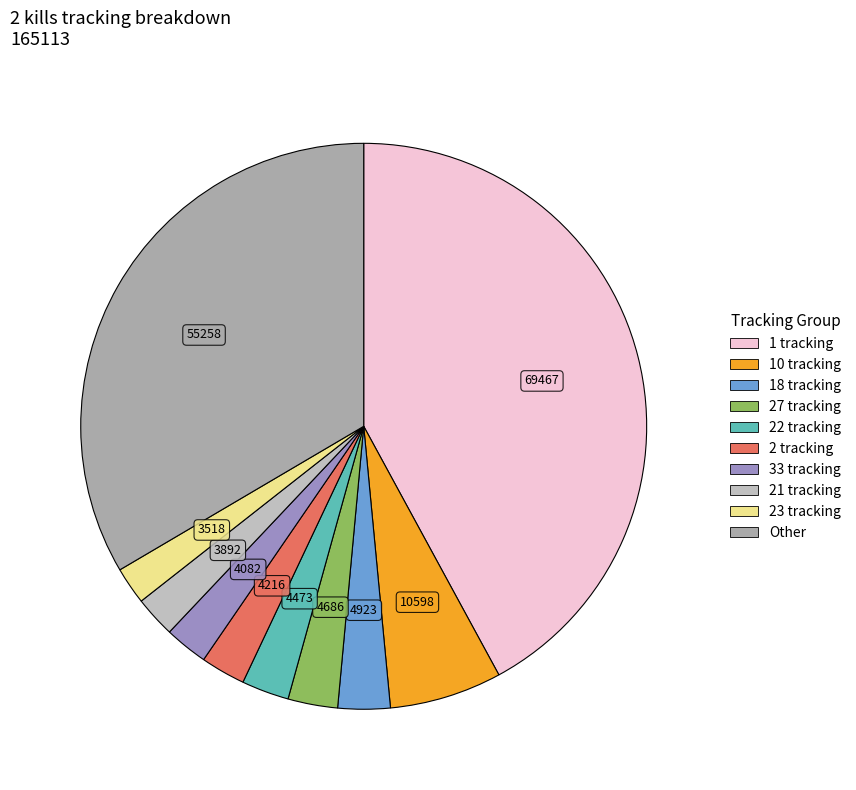

How many slices are in this pie chart?

10